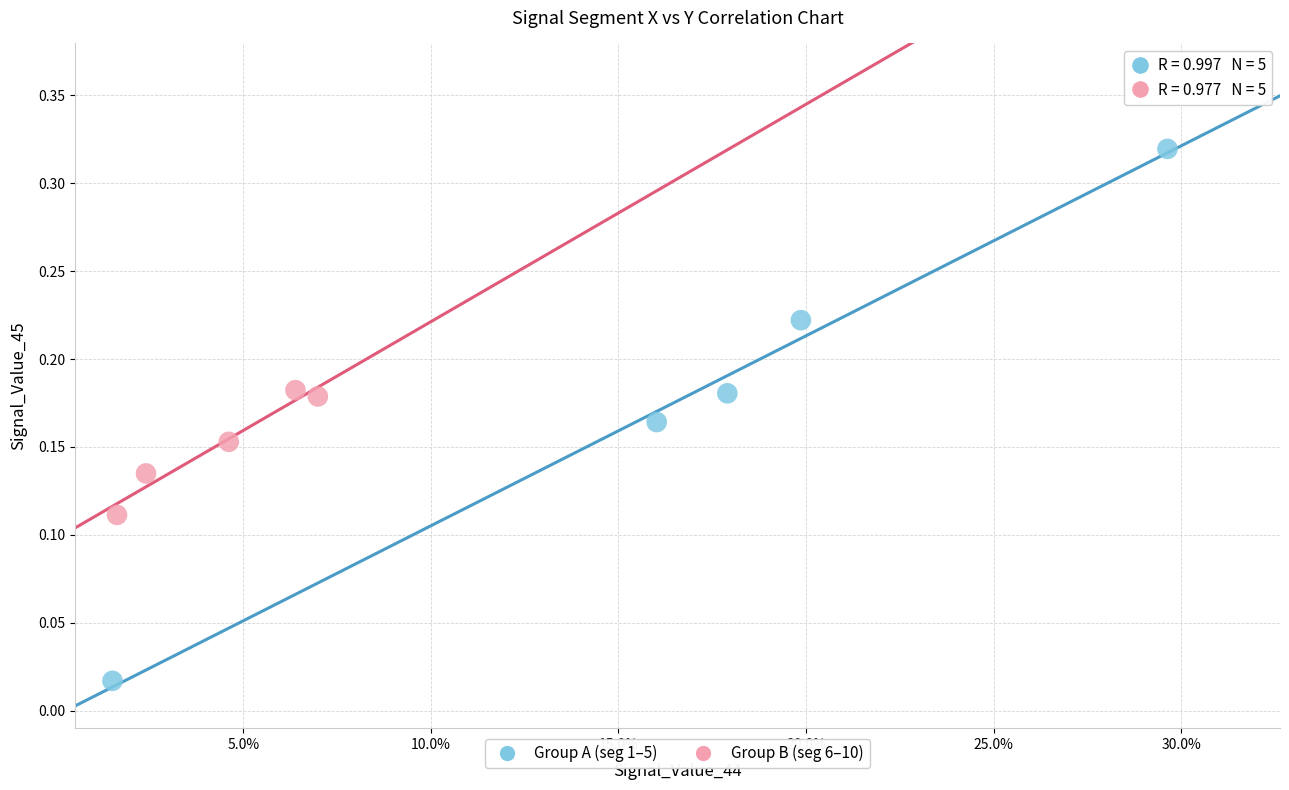

Which series reaches the minimum Y coordinate?

Group A (seg 1–5)